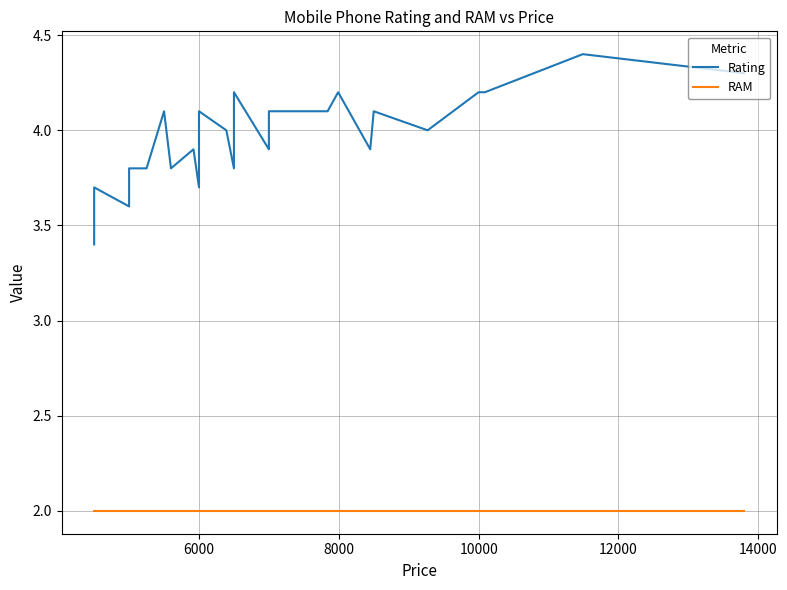

What is the value of the RAM point at the 8th from the left?

2.0